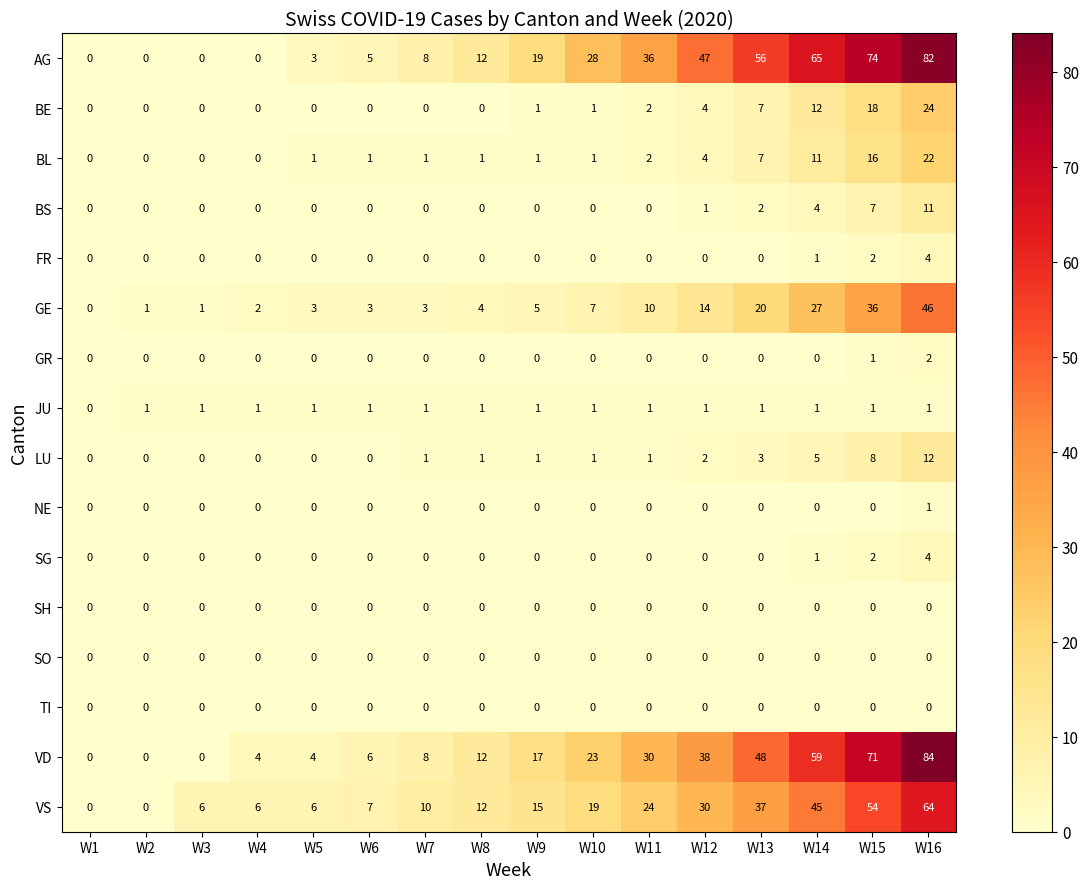

What is the average value of the BL series?

4